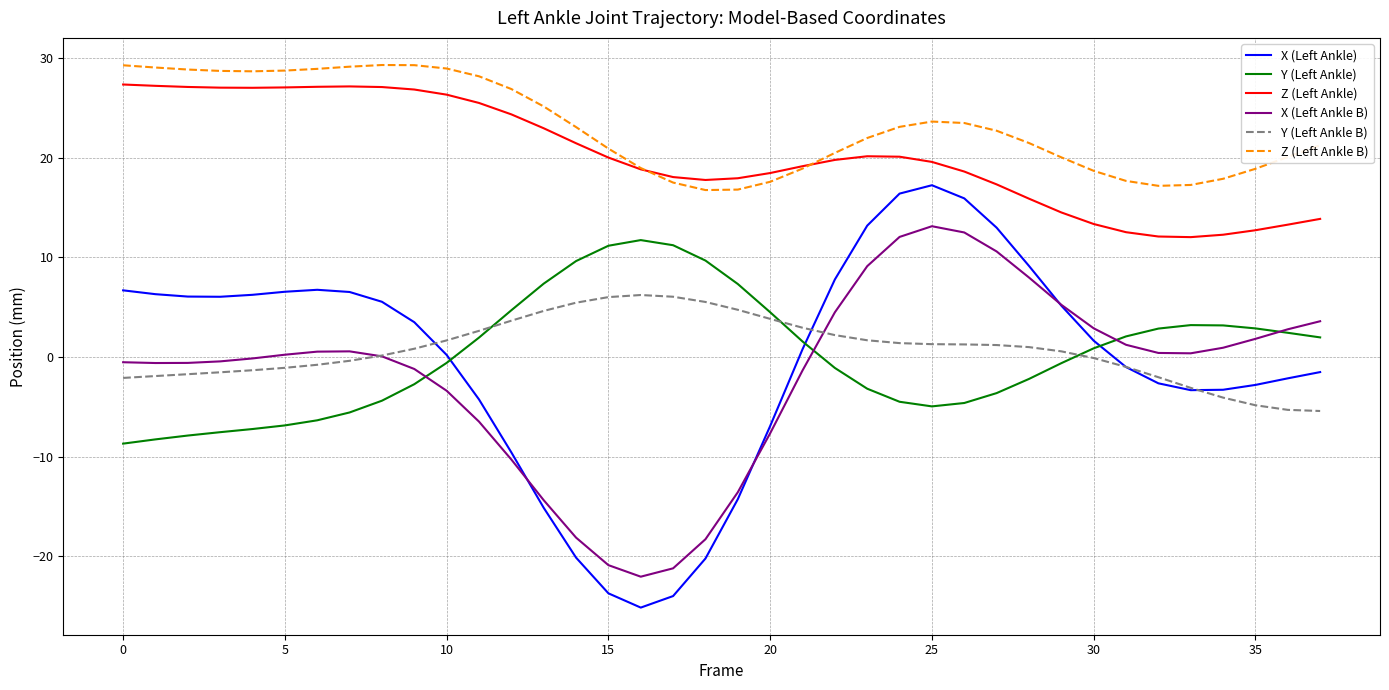

What is the lowest value of the Y (Left Ankle) series?

-8.7